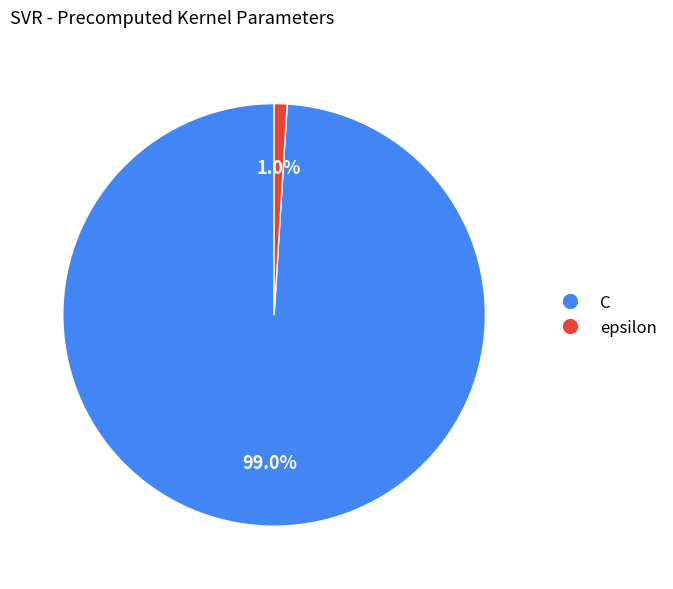

Which category has the smallest portion of the pie?

epsilon